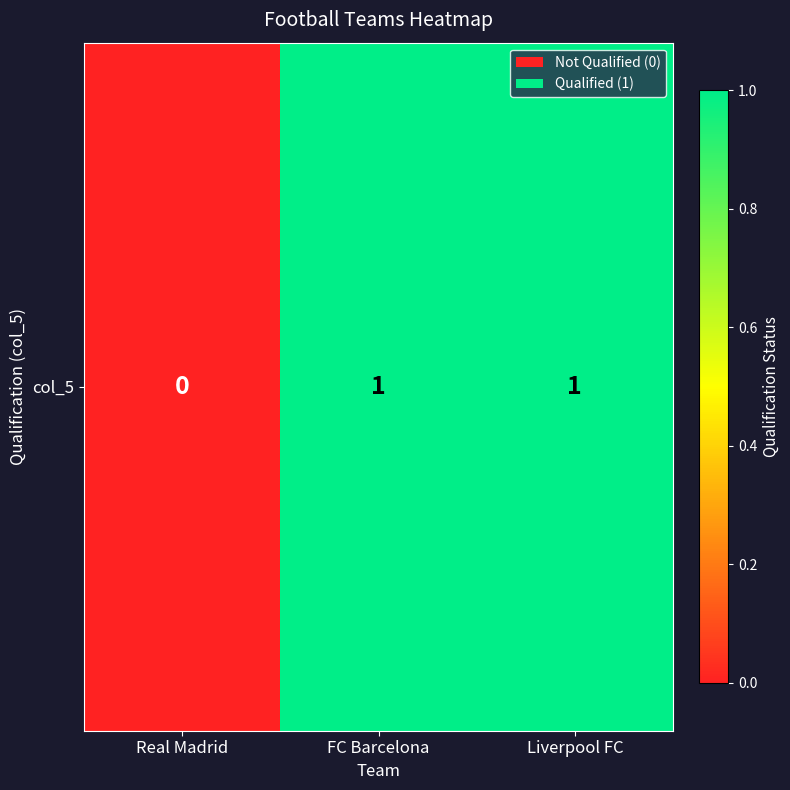

True or false: the data shows 0 at FC Barcelona.

False